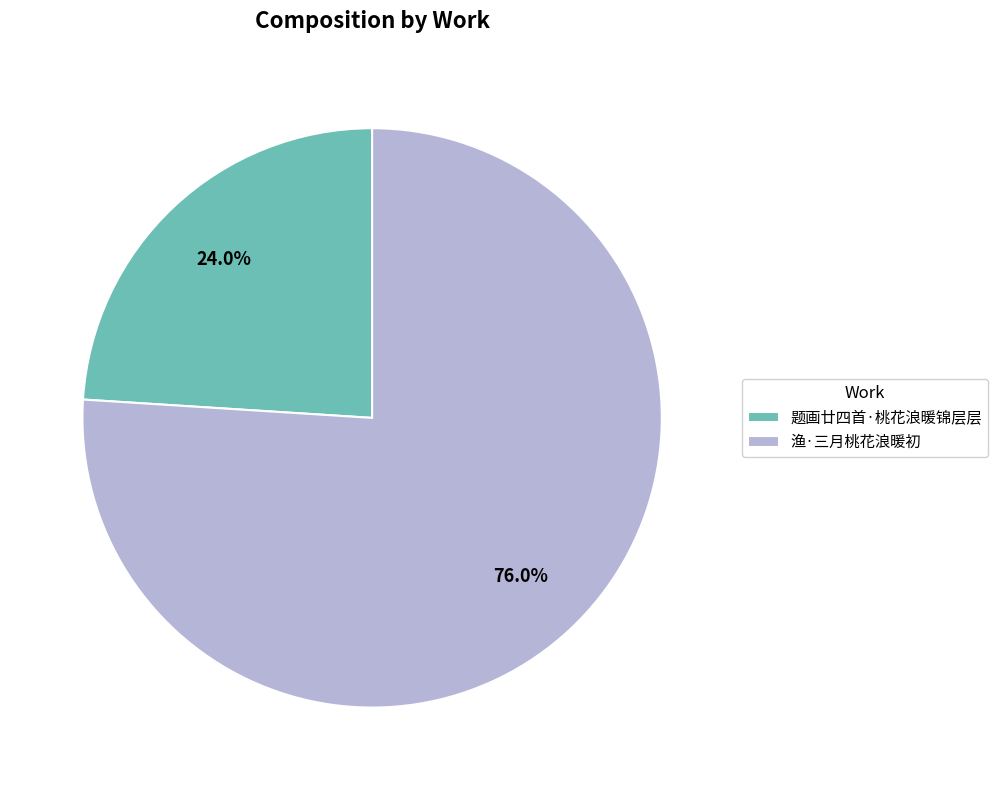

To the nearest percent, what is the difference between the 渔·三月桃花浪暖初 and 题画廿四首·桃花浪暖锦层层 slice percentages?

52%